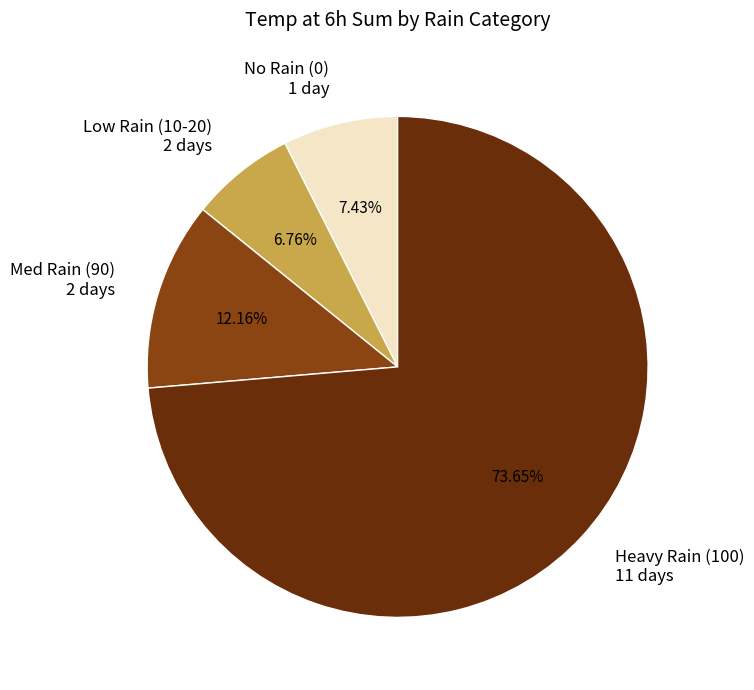

Combined, do No Rain (0) 1 day and Heavy Rain (100) 11 days account for over 50%?

Yes